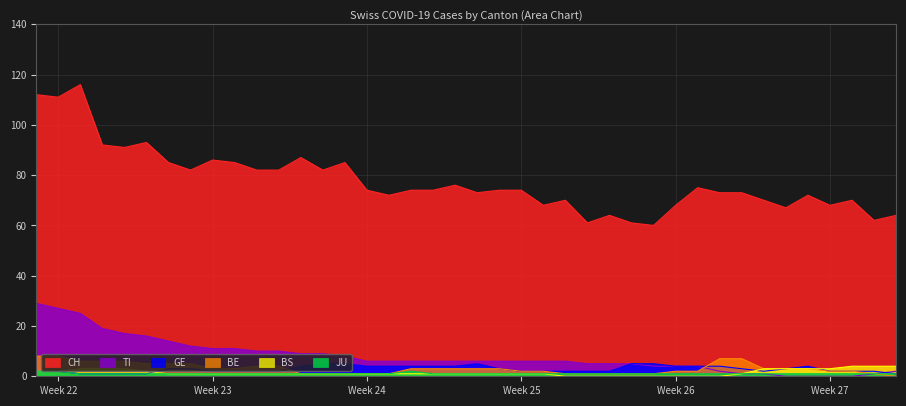

Is it true that BE equals 1 at 2020-06-24?

True